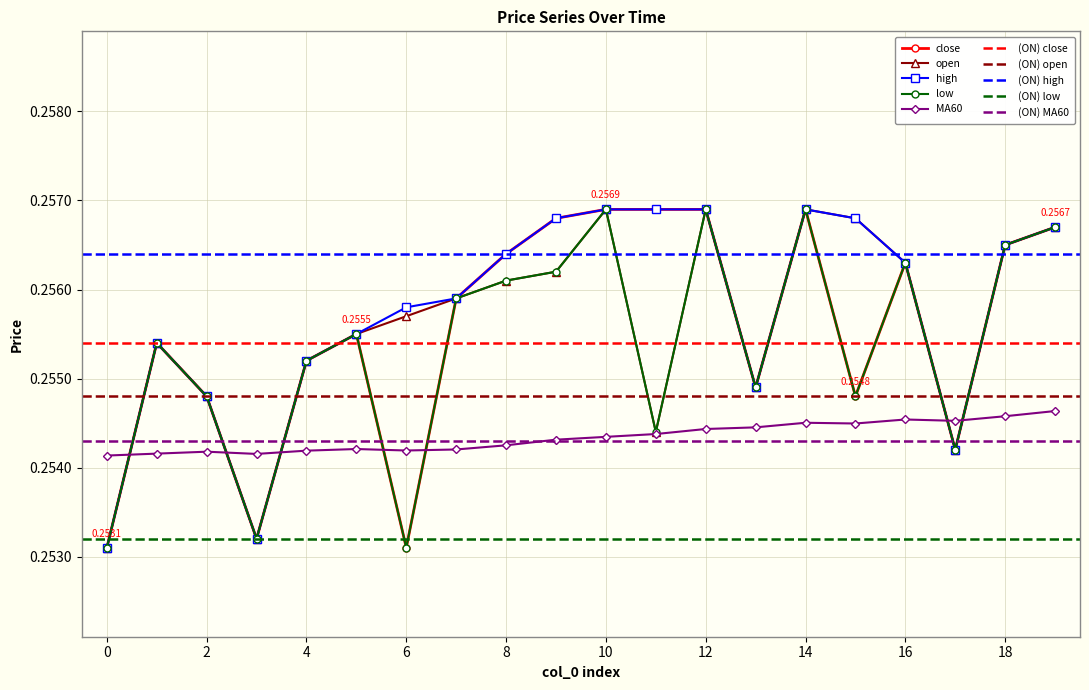

What is the average value of the close series?

0.3